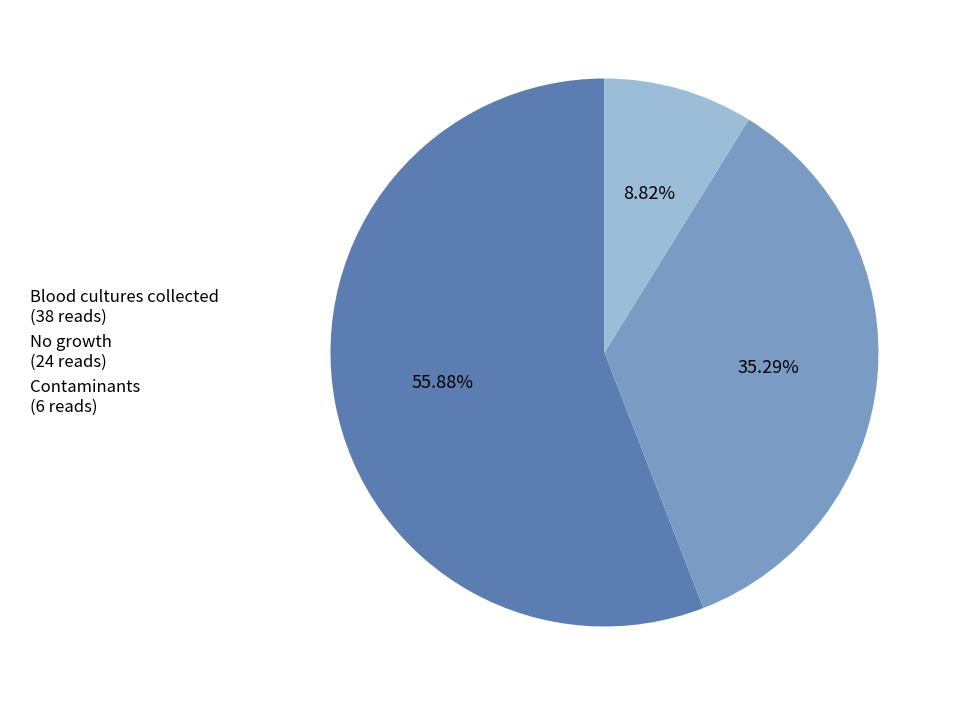

What is the ratio of the value at No growth to the value at Contaminants?

4.0